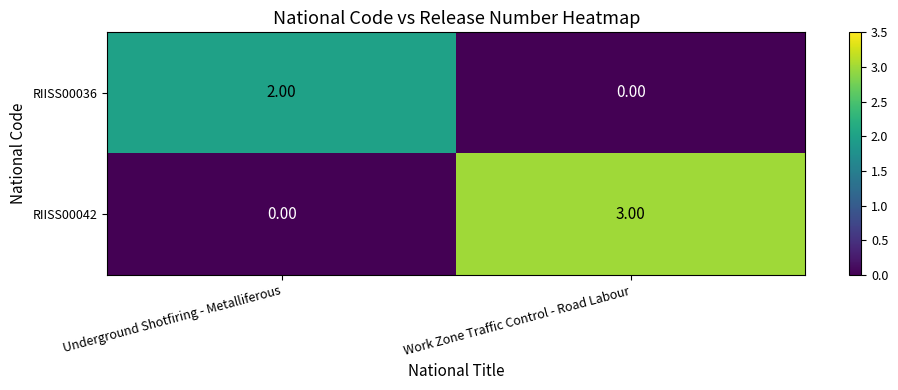

List the series in order of their peak value, highest first.

RIISS00042, RIISS00036